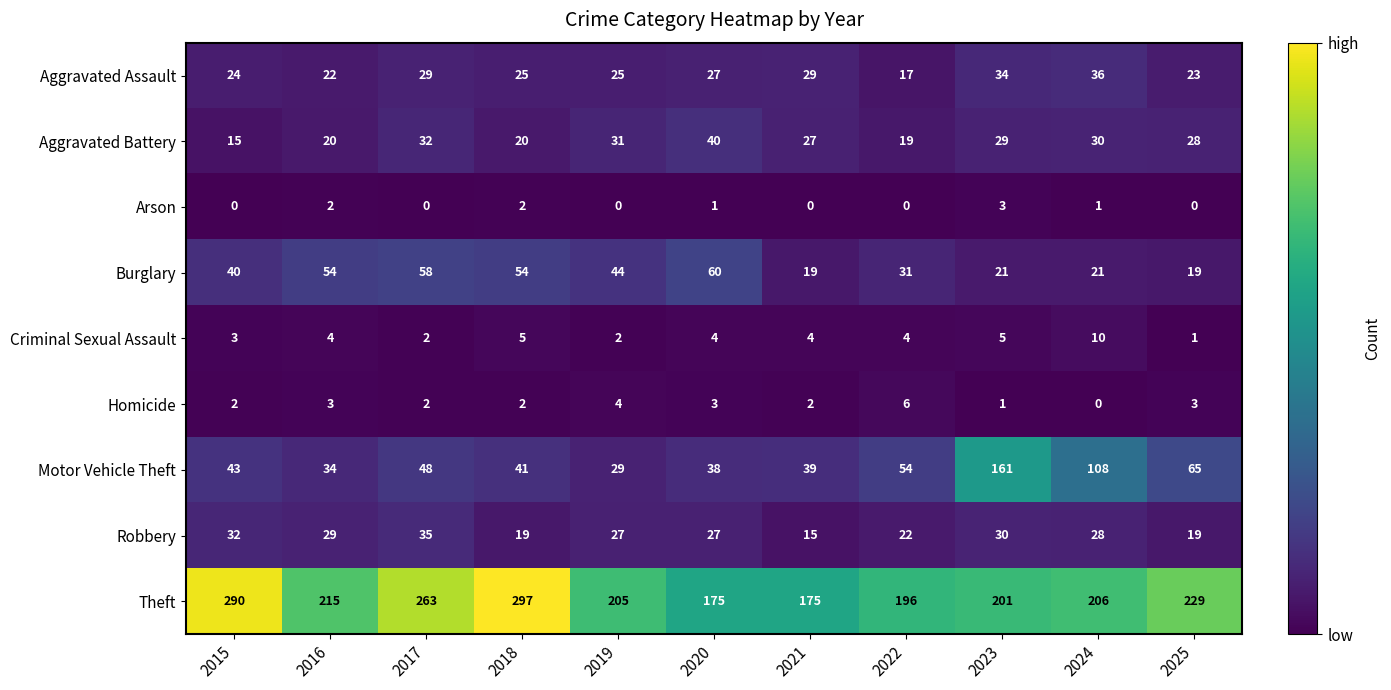

The Burglary series shows 40 at 2015. True or false?

True